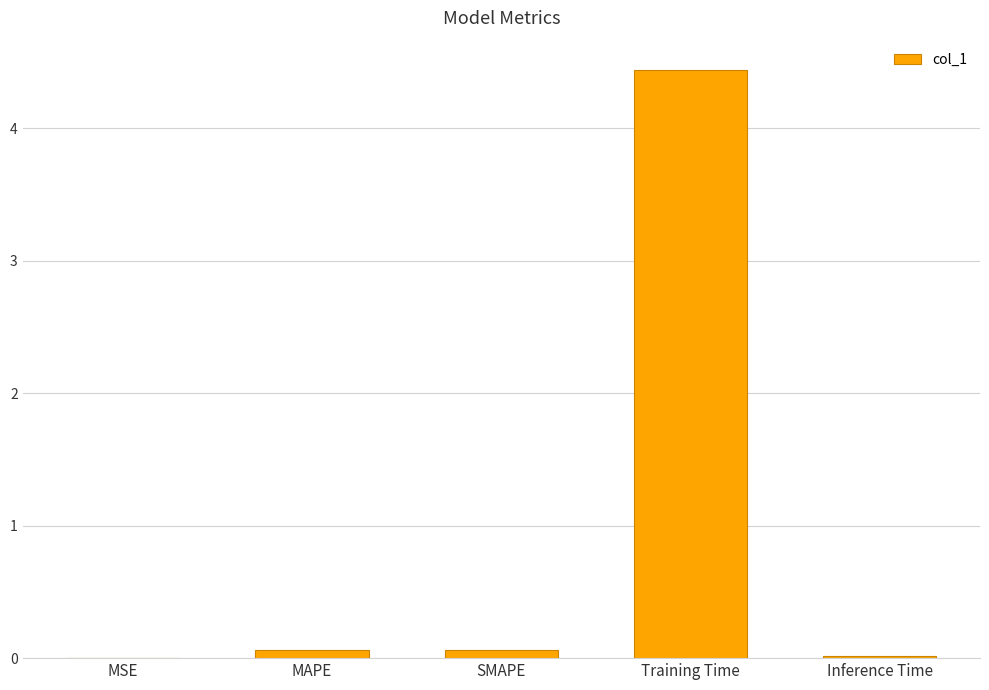

Which category has the highest value across all series?

Training Time